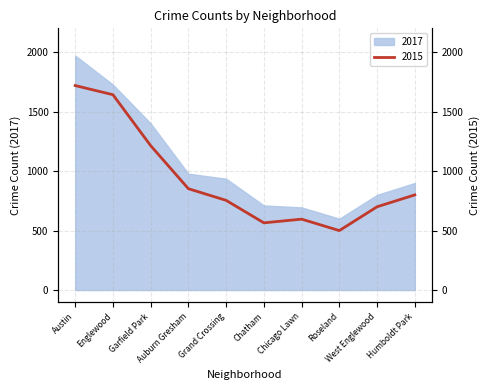

True or false: the data shows 265 at West Englewood.

False